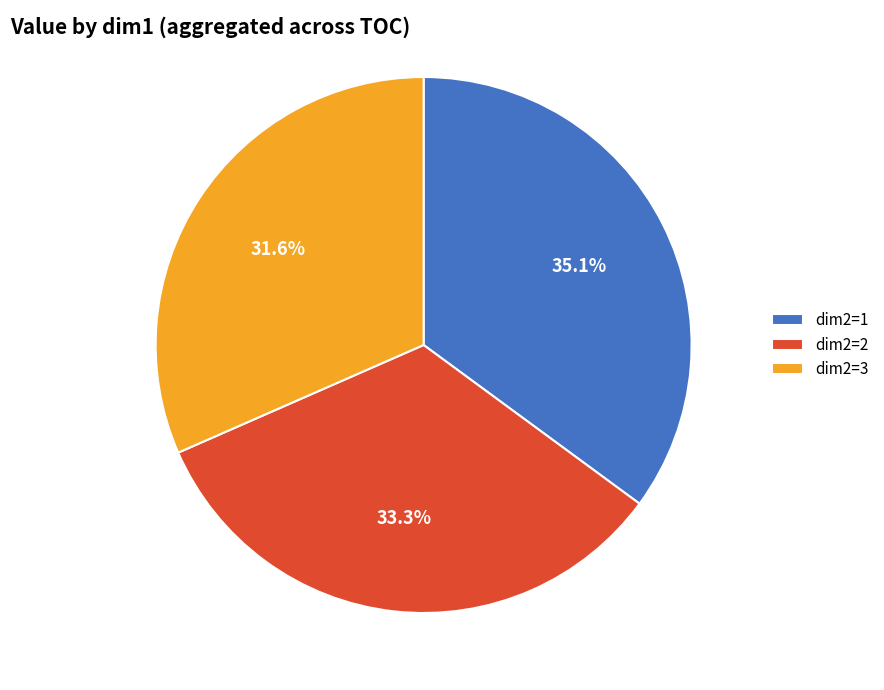

How many slices are in this pie chart?

3